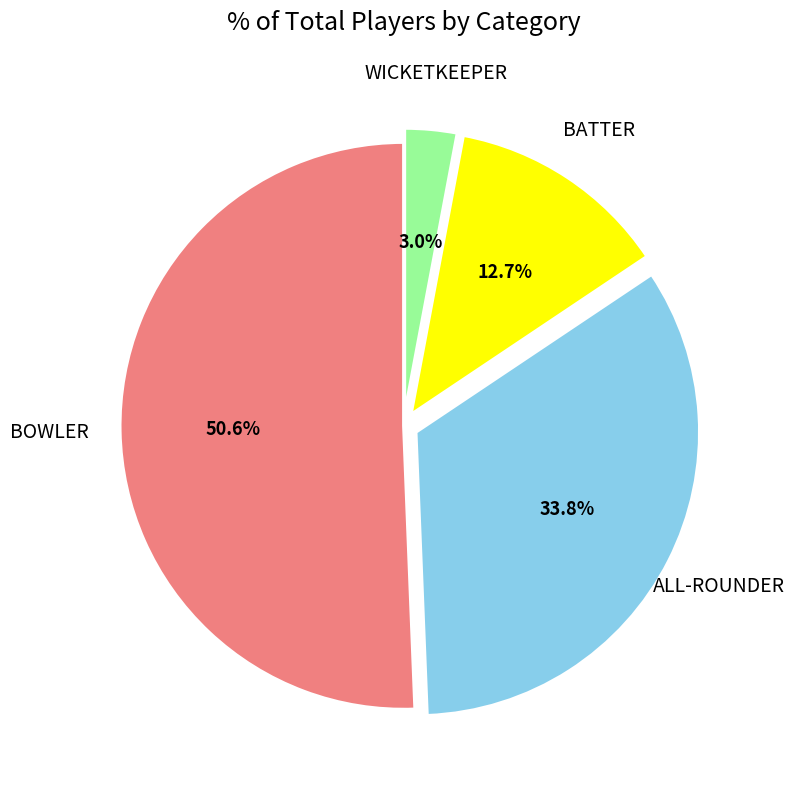

Is there a majority slice in this chart?

Yes